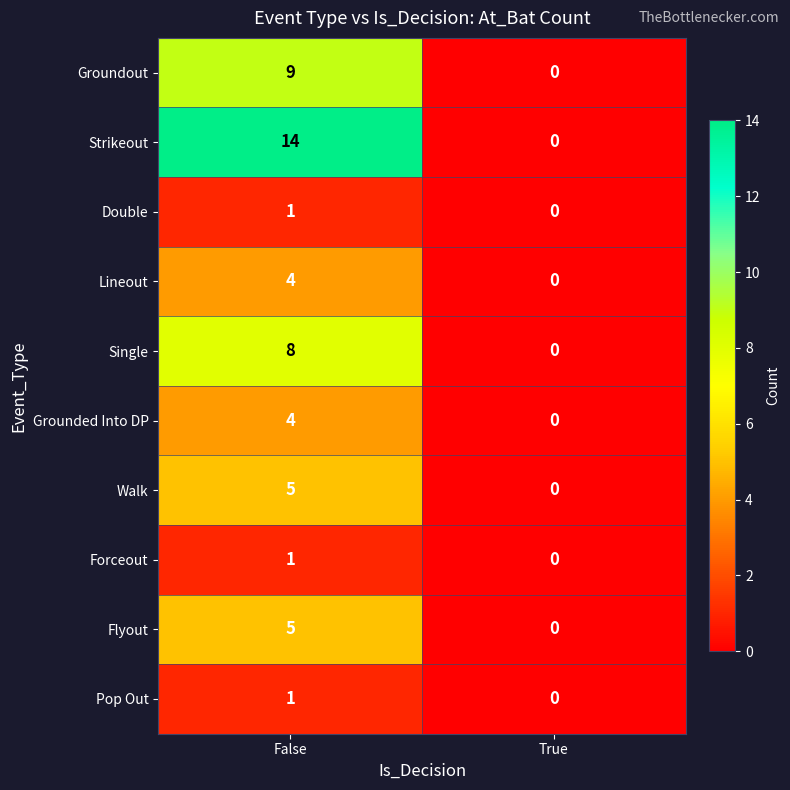

How many categories are shown in the chart?

2